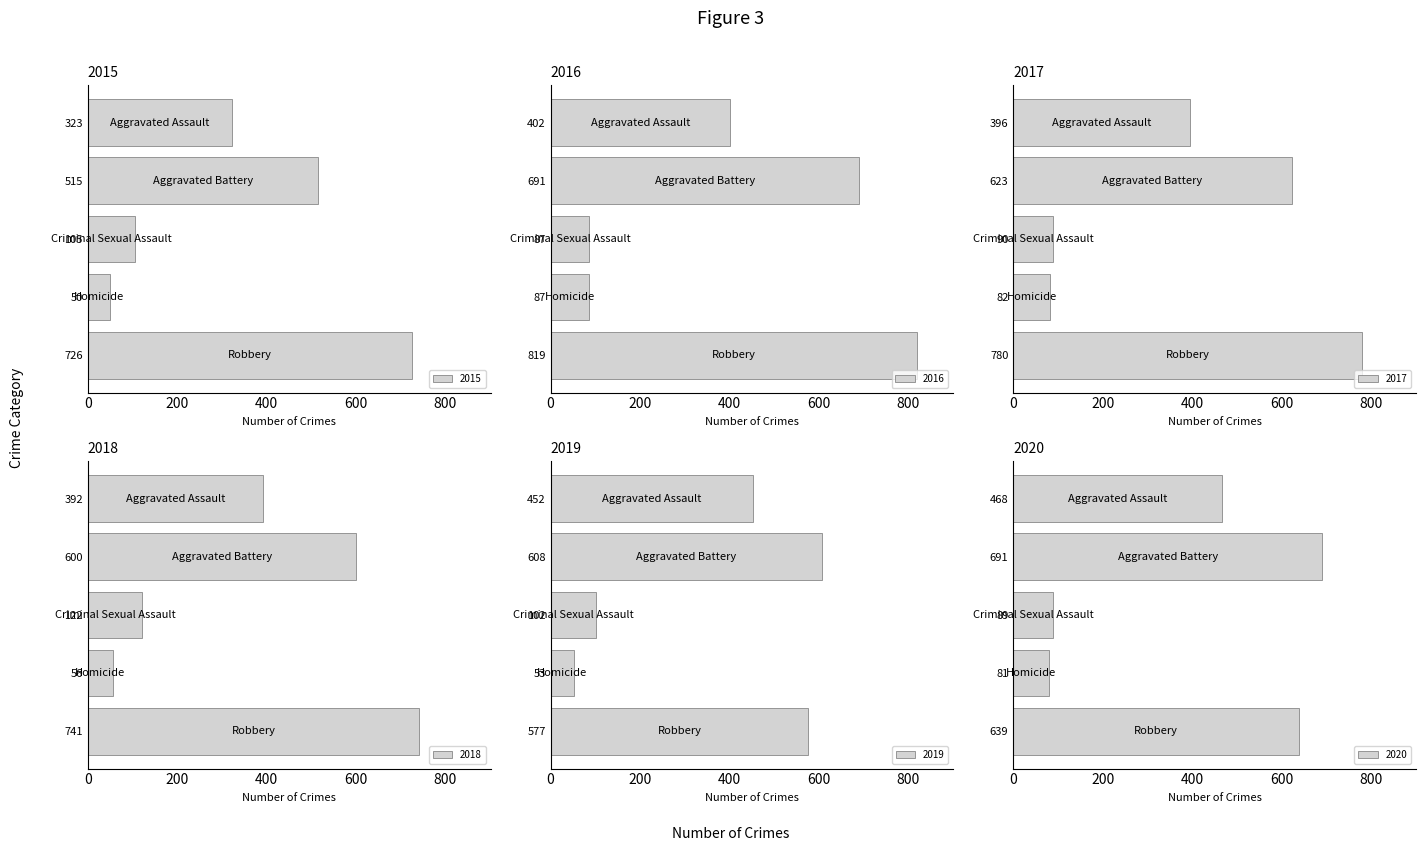

What is the difference between the maximum and minimum values in the 2017 series?

698